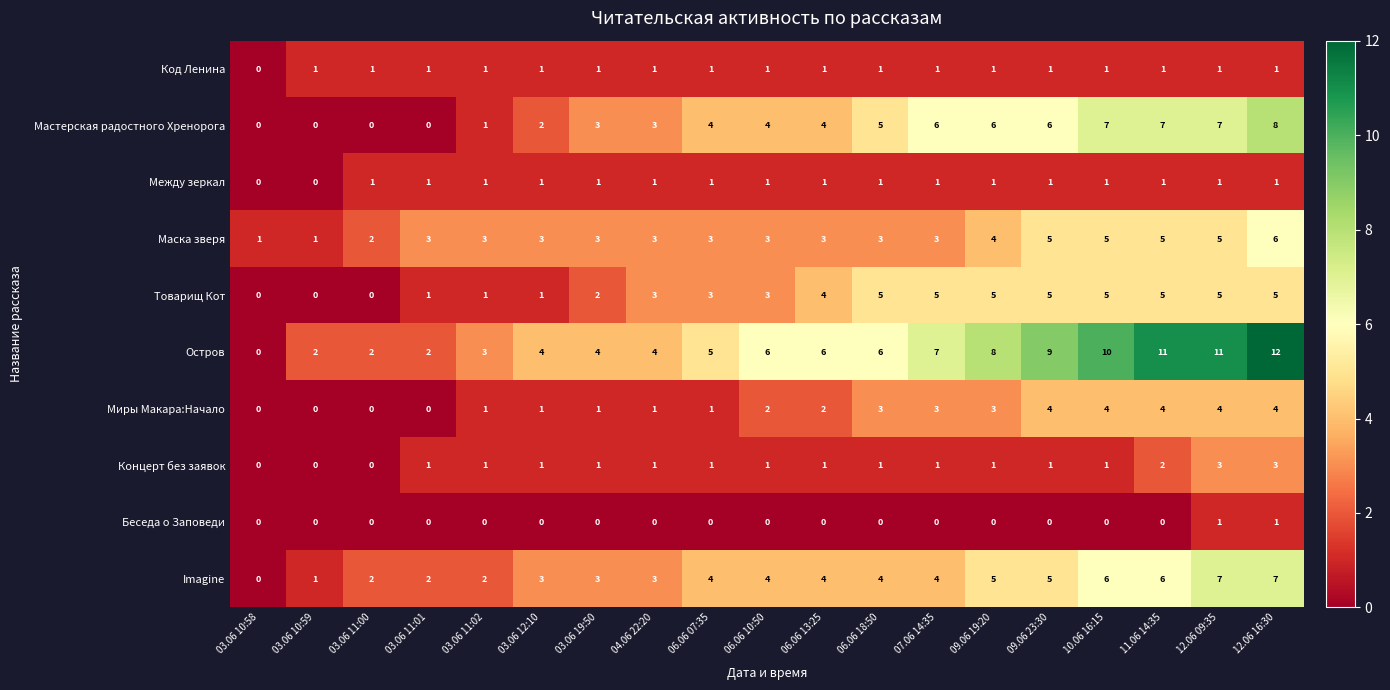

Is it true that Мастерская радостного Хренорога equals 4 at 09.06 23:30?

False